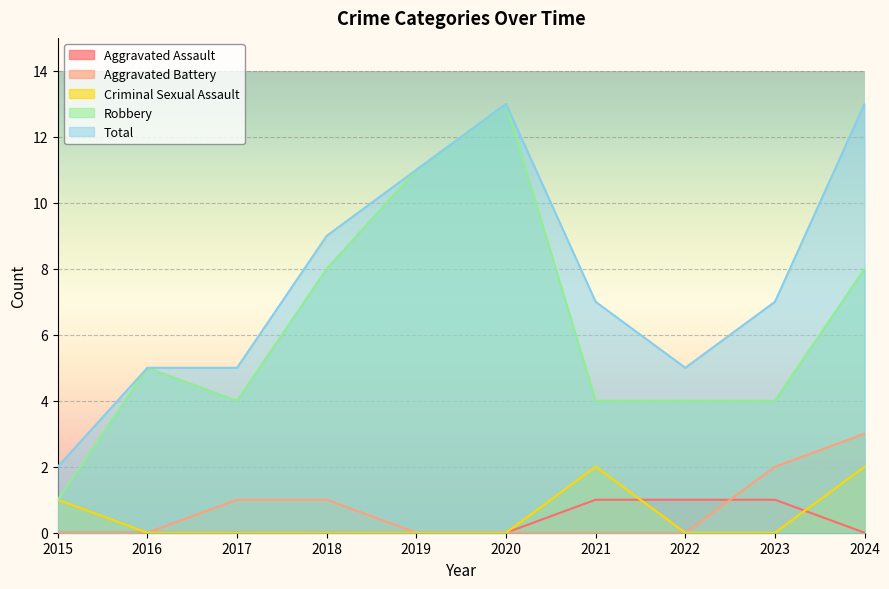

Which series has the widest spread of values?

Robbery